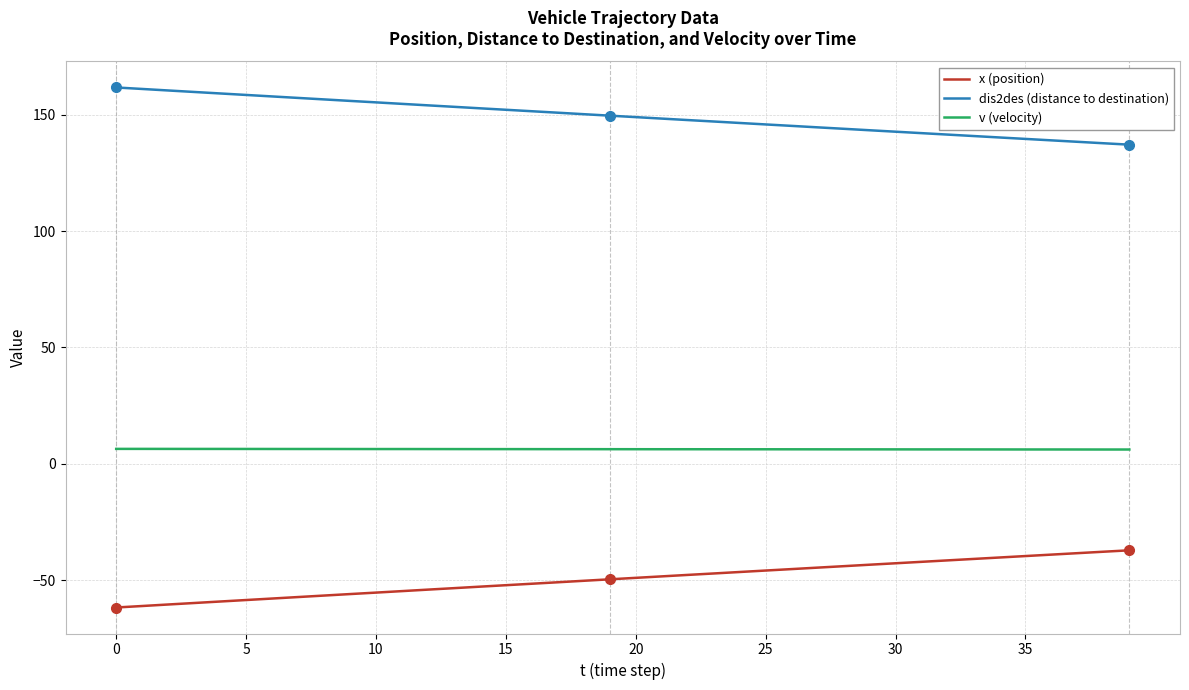

Which series has the largest total across all categories?

dis2des (distance to destination)